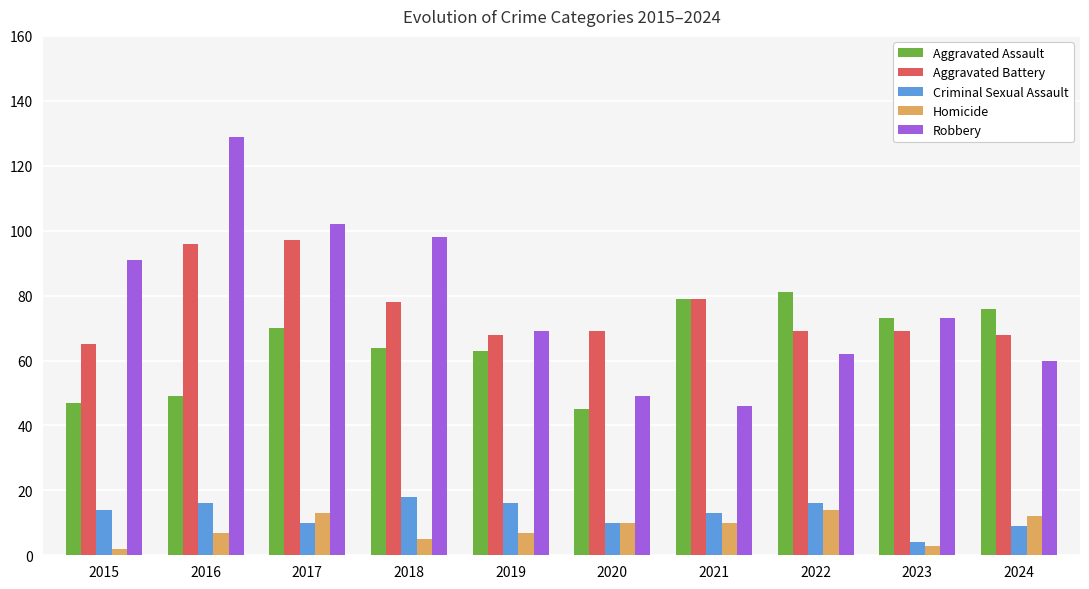

Which category has the highest value in the Criminal Sexual Assault series?

2018